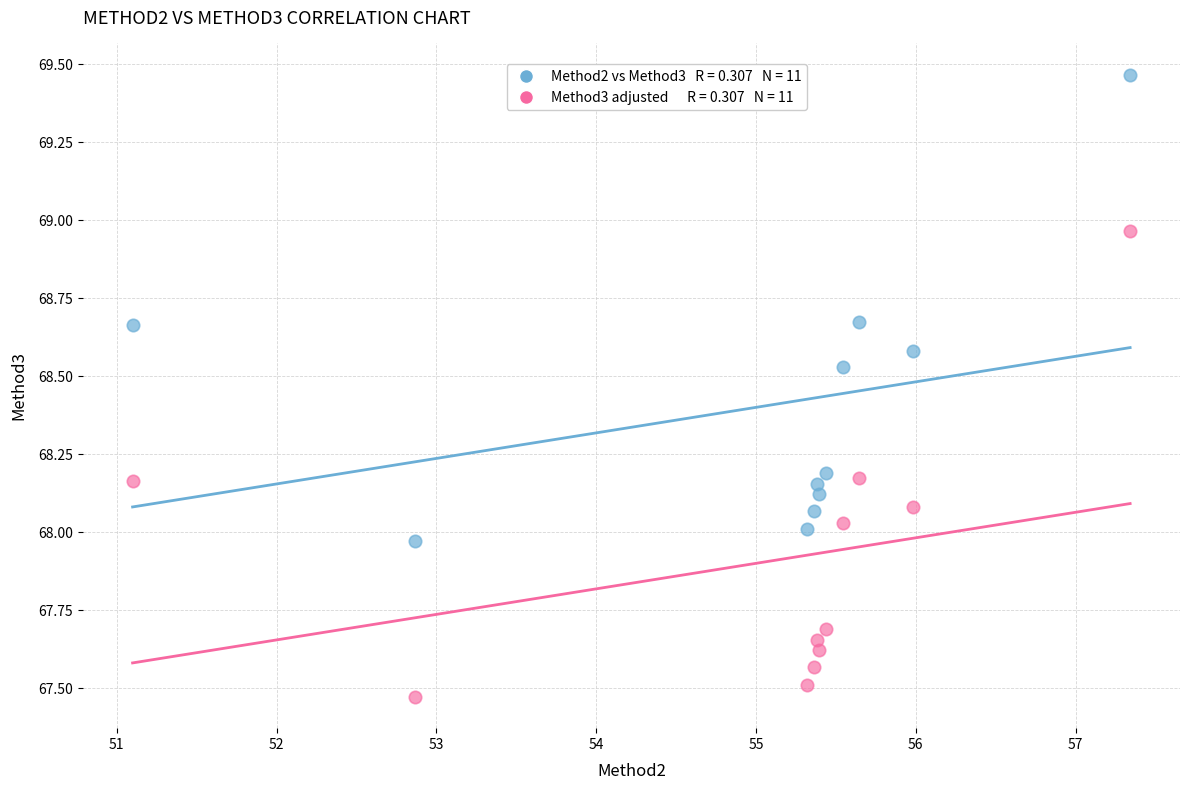

Across all data points, what is the range of Y values (max minus min)?

2.0